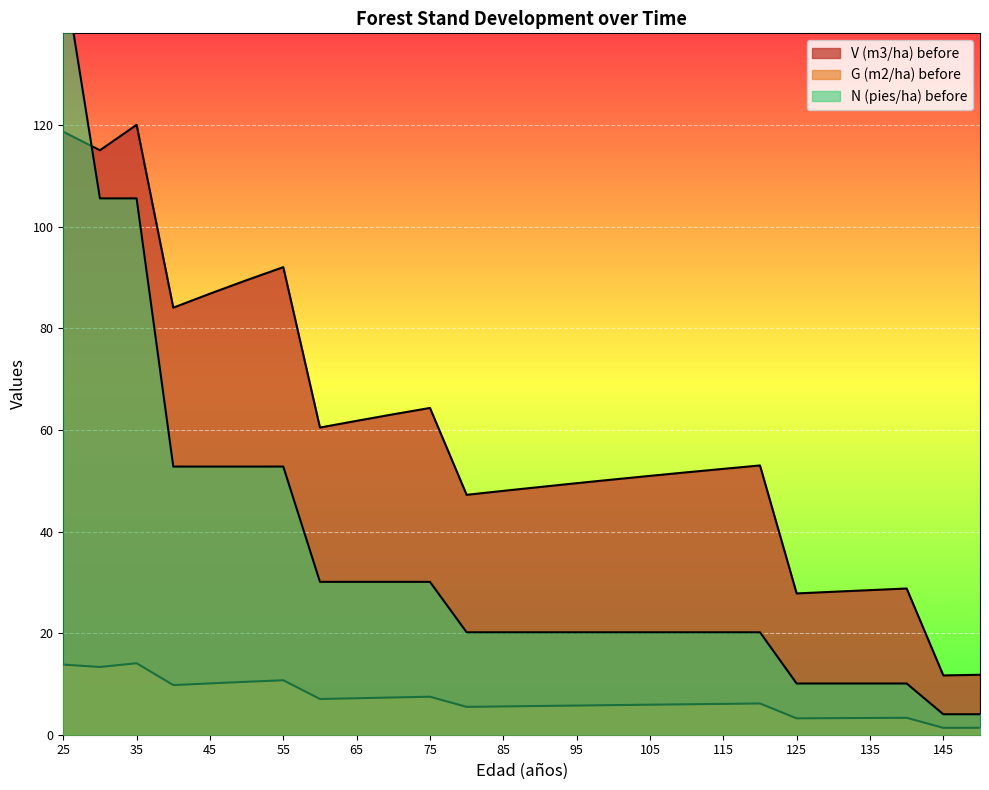

Where is the first local maximum for V (m3/ha) before?

35